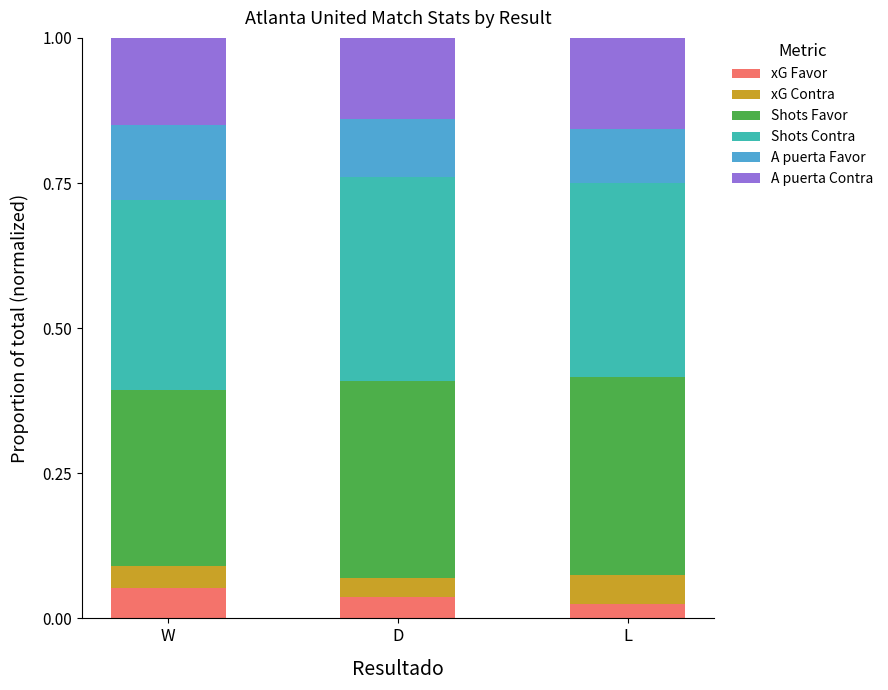

Count the xG Favor values in the range 0 to 1.

3